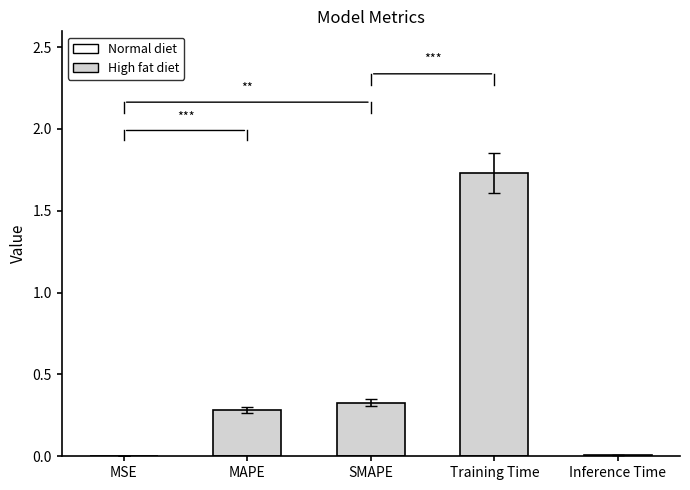

Which has a higher value, SMAPE or Inference Time?

SMAPE